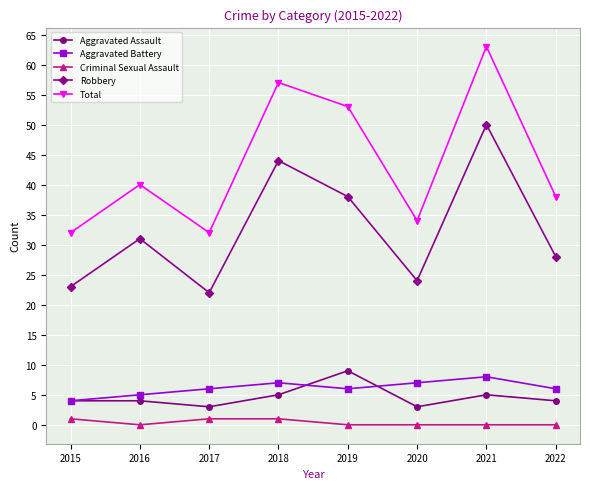

What is the difference between the highest and lowest values at 2020?

34